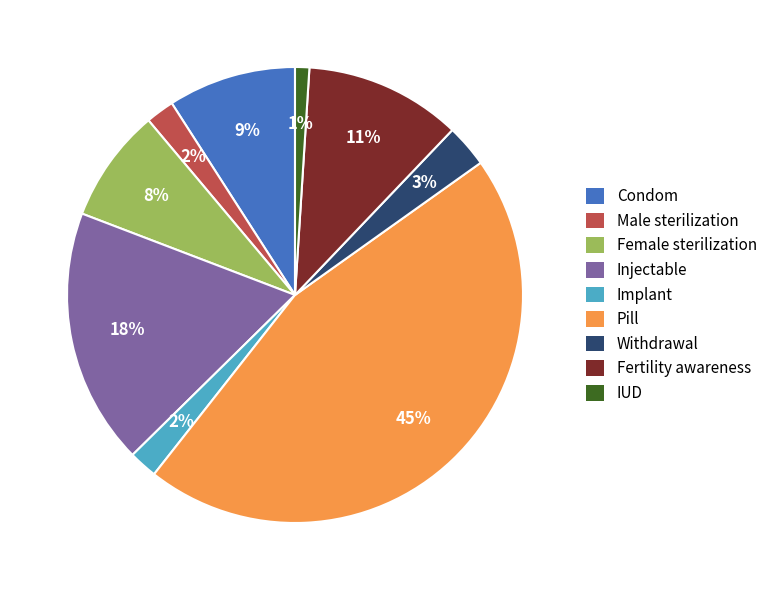

Count the number of slices in the pie.

9